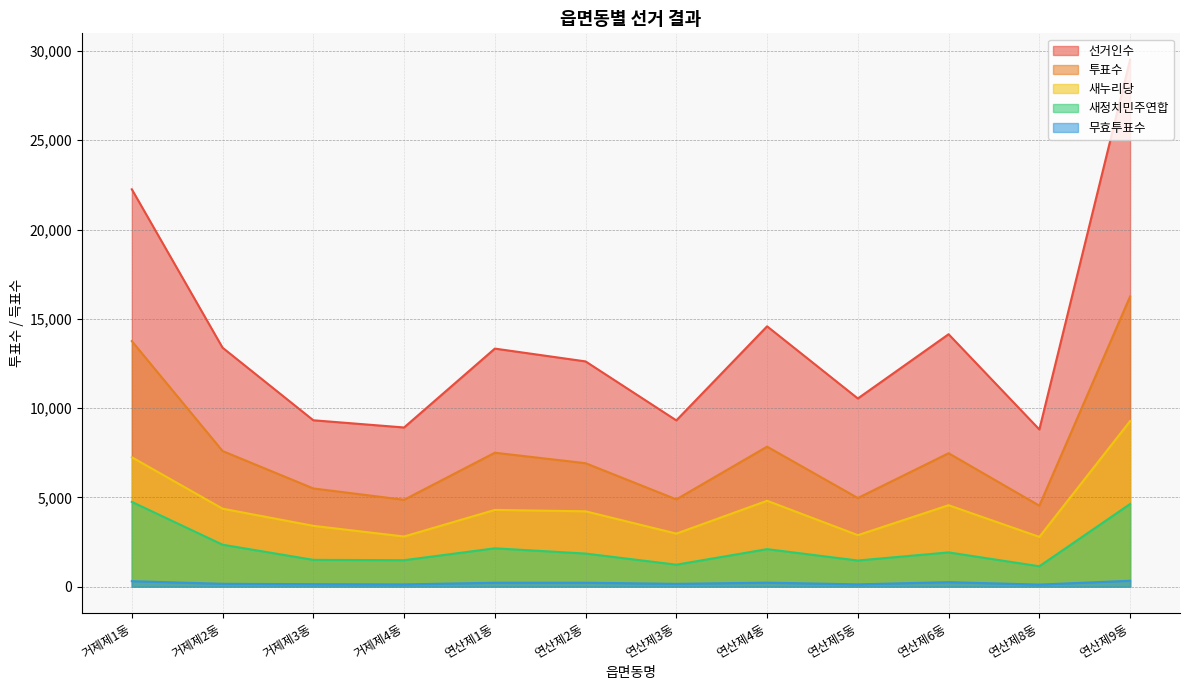

Count the number of categories in the chart.

12